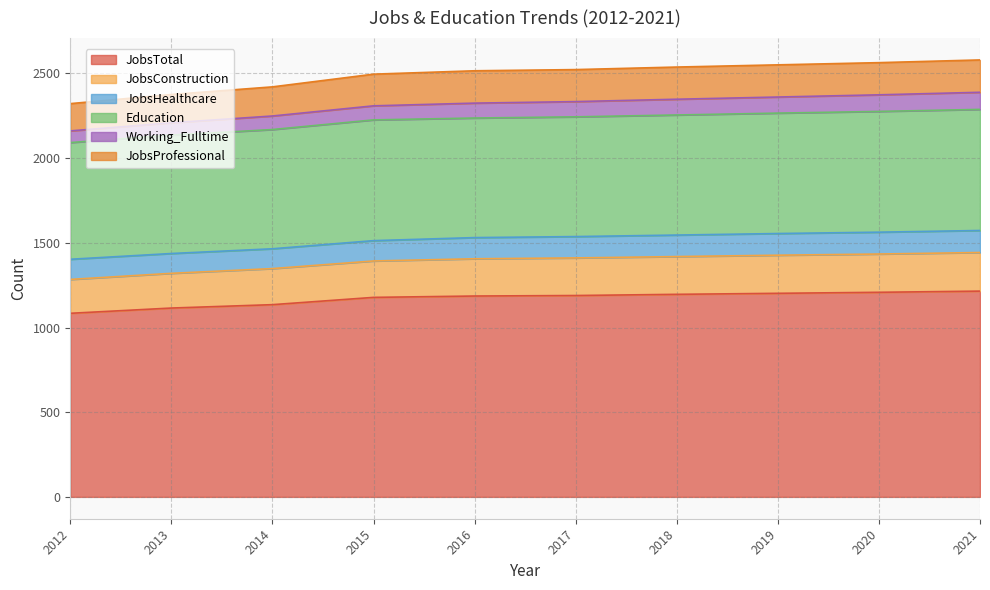

The value of JobsTotal at 2013 is 1960. True or false?

False